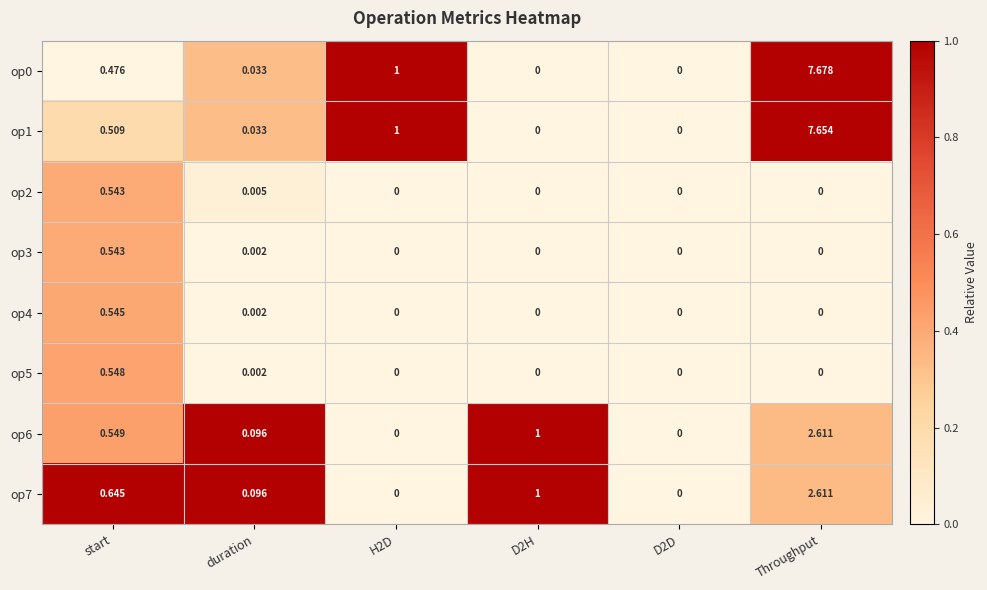

At which category is the sum across all series the highest?

Throughput